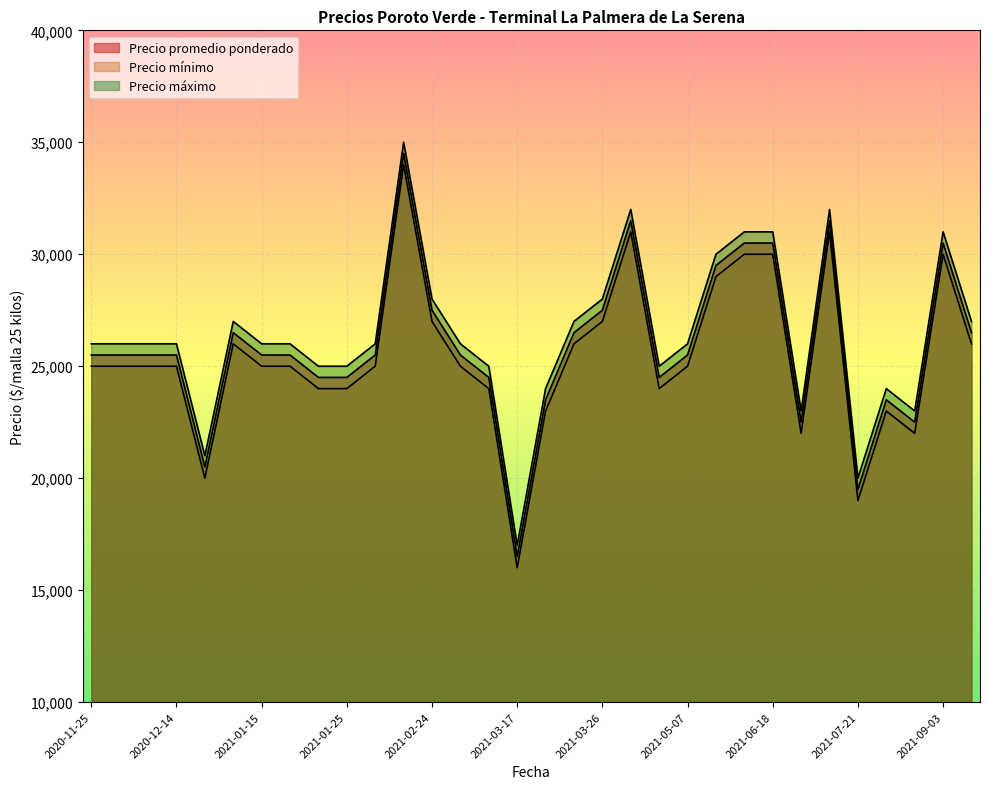

How many lines are shown in the chart?

3